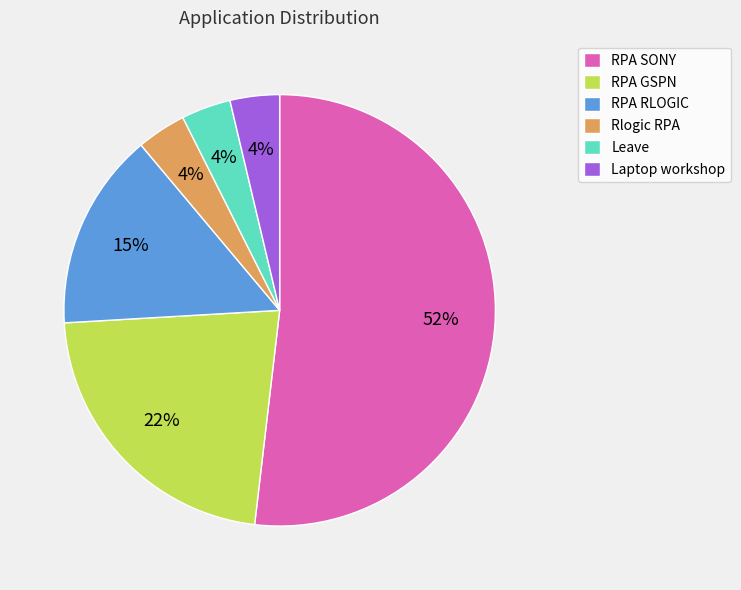

Count the number of slices in the pie.

6